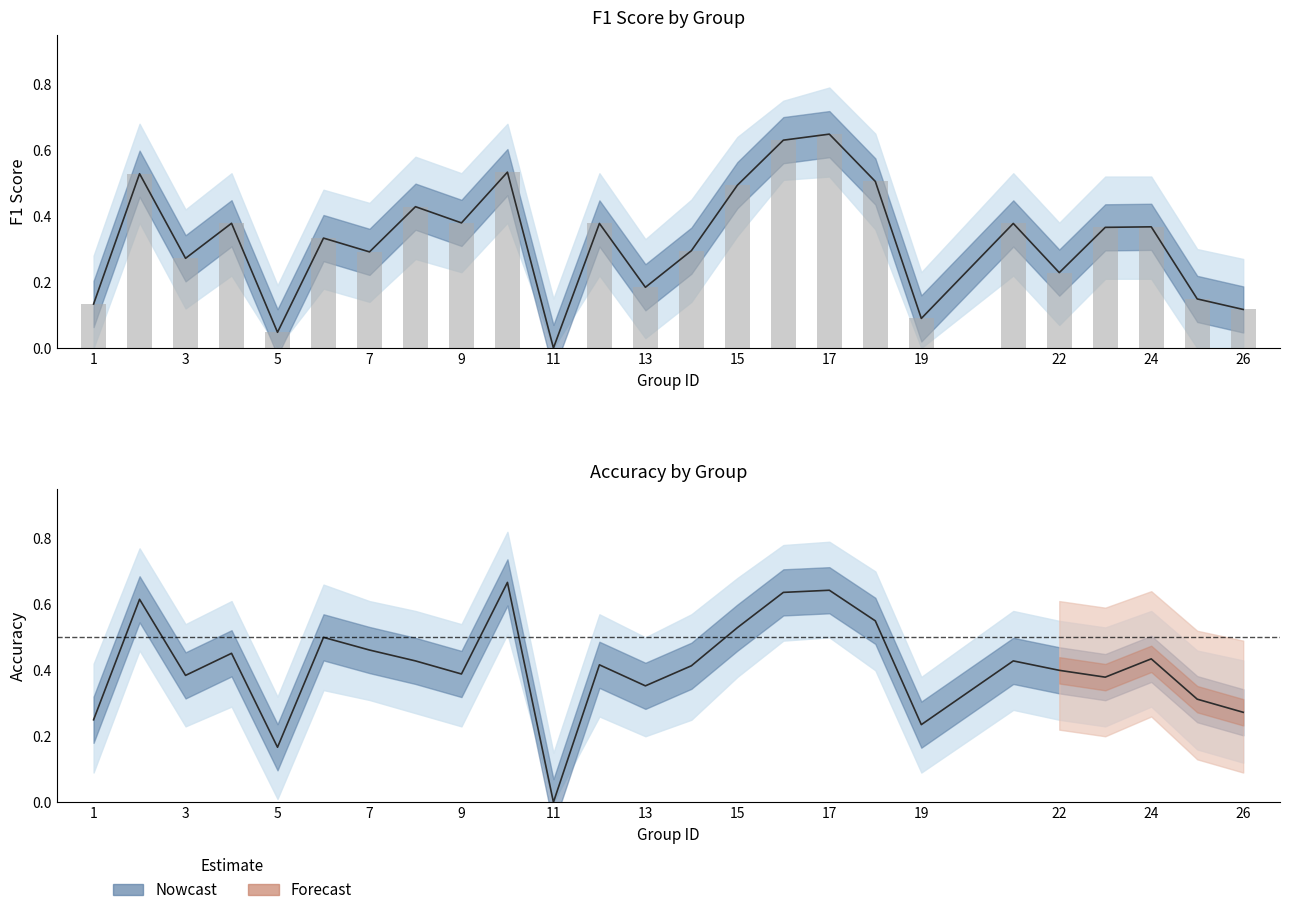

Rank the series at 2 from lowest to highest value.

f1, accuracy